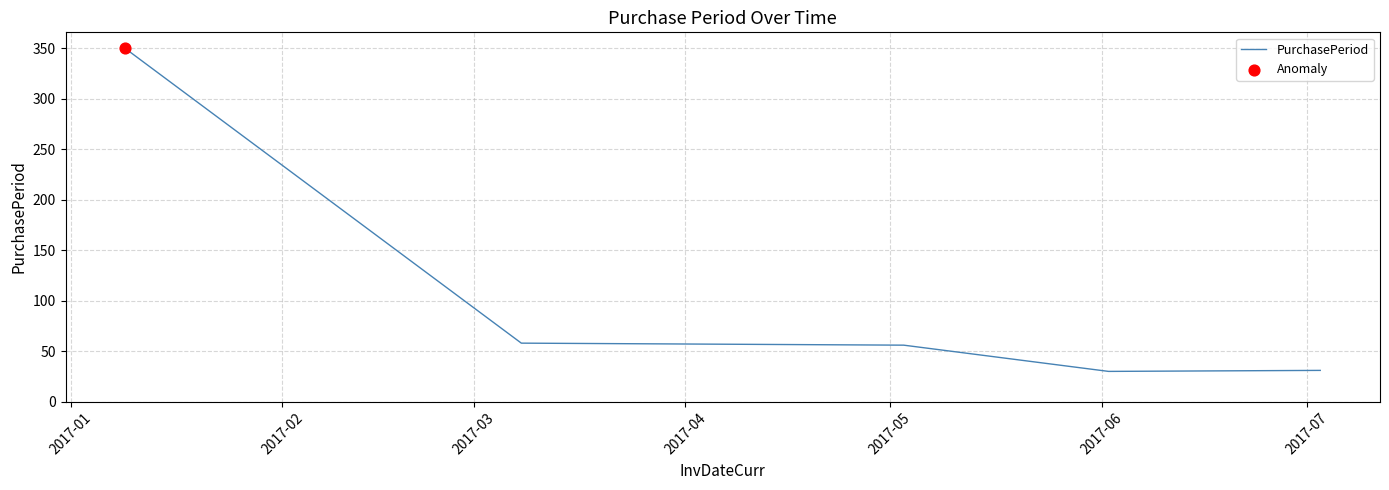

True or false: the data has more than 2 interior local peaks.

False